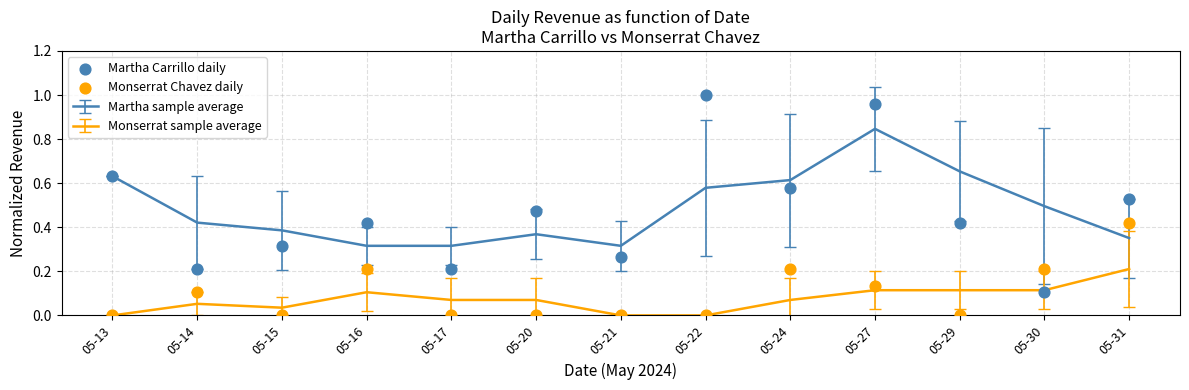

Which series reaches the minimum Y coordinate?

Monserrat Chavez daily